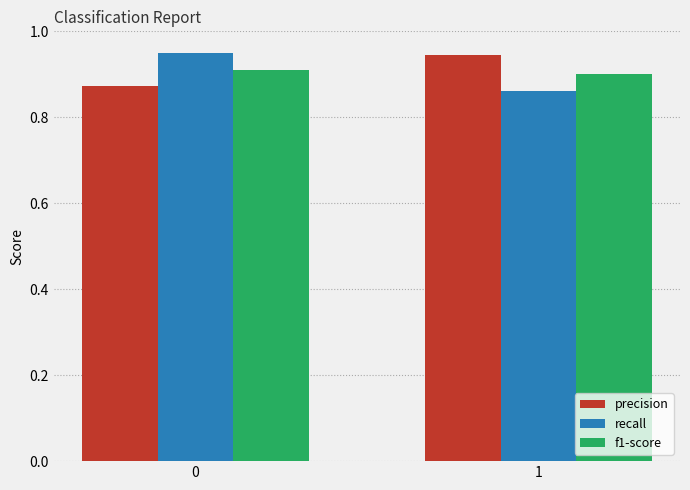

True or false: f1-score has a value of 1.6 at 1.

False